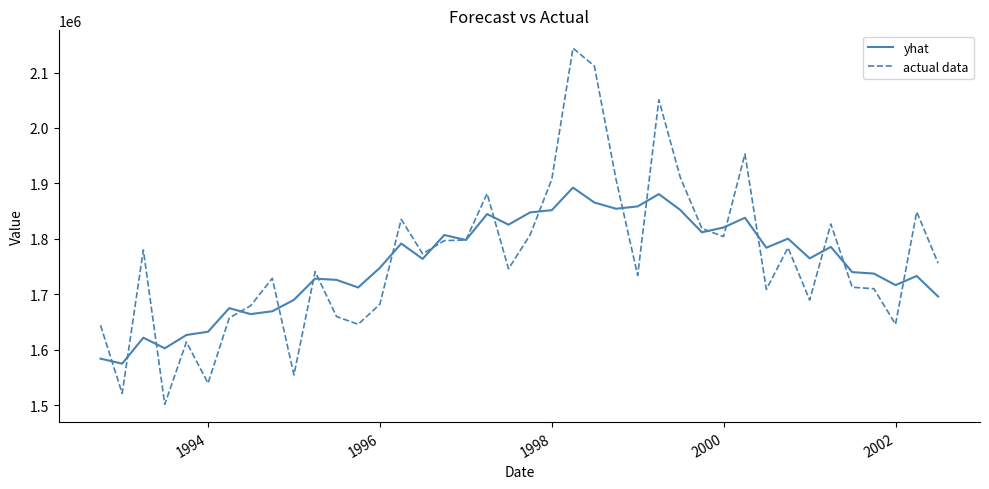

Which series has the largest range (max minus min)?

actual data